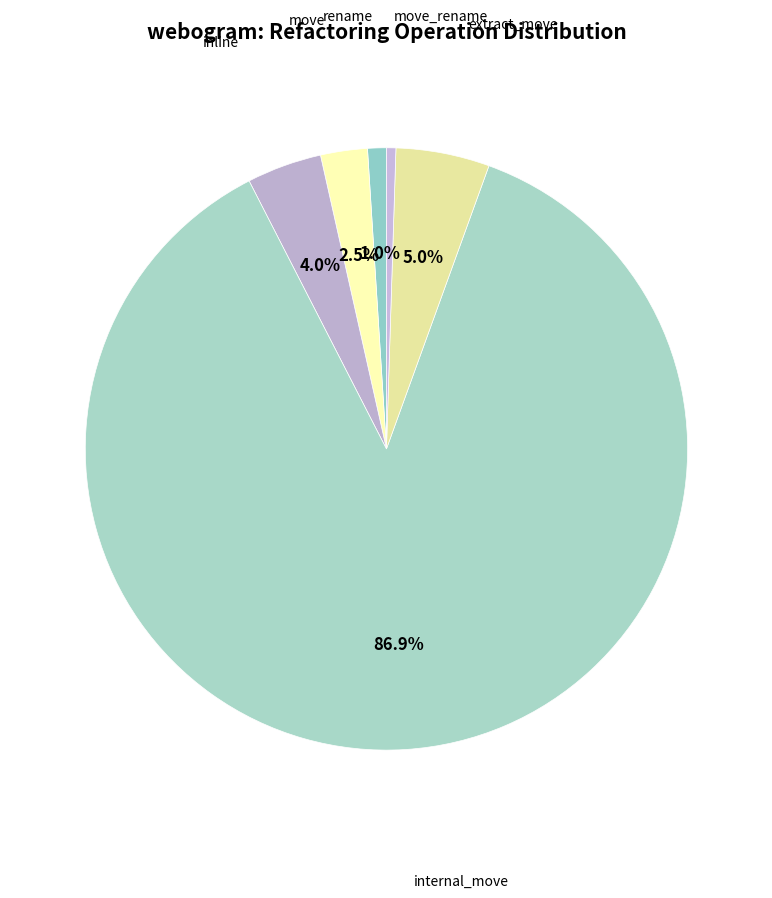

Count the number of slices in the pie.

6